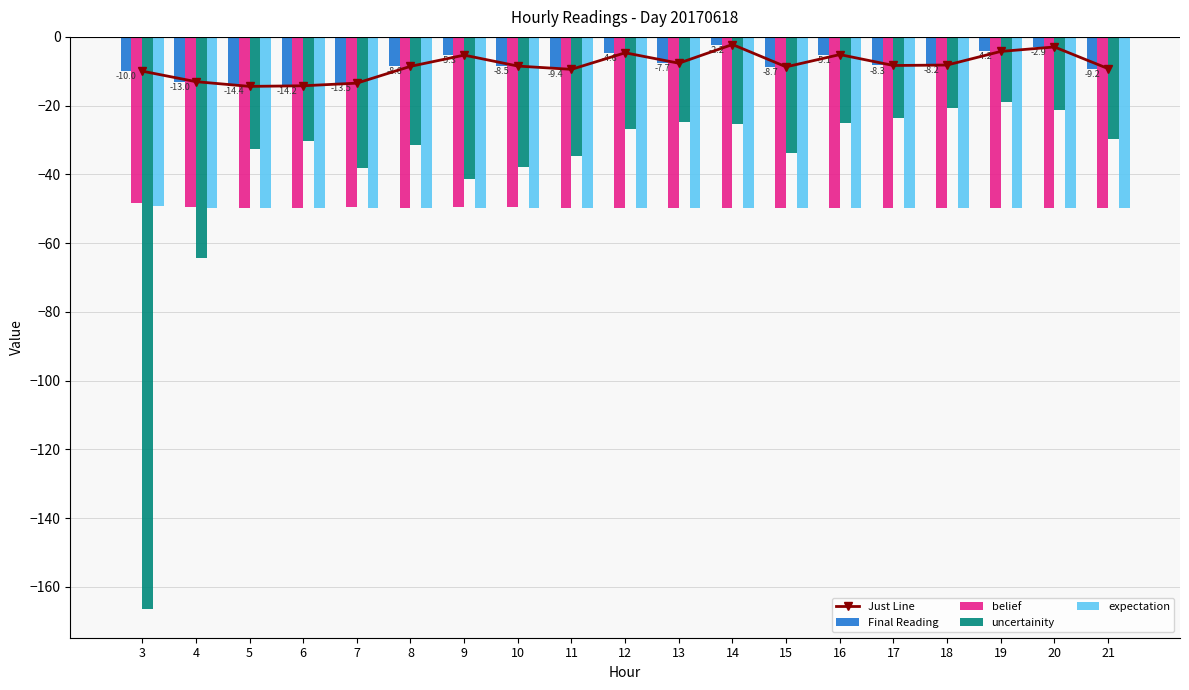

Reading left to right, what are all the values shown in this chart?

Just Line: 3=-10.0	4=-13.0	5=-14.4	6=-14.2	7=-13.5	8=-8.6	9=-5.3	10=-8.5	11=-9.4	12=-4.6	13=-7.7	14=-2.2	15=-8.7	16=-5.1	17=-8.3	18=-8.2	19=-4.2	20=-2.9	21=-9.2
Final Reading: 3=-10.0	4=-13.0	5=-14.4	6=-14.2	7=-13.5	8=-8.6	9=-5.3	10=-8.5	11=-9.4	12=-4.6	13=-7.7	14=-2.2	15=-8.7	16=-5.1	17=-8.3	18=-8.2	19=-4.2	20=-2.9	21=-9.2
belief: 3=-48.3	4=-49.4	5=-49.7	6=-49.7	7=-49.6	8=-49.7	9=-49.6	10=-49.6	11=-49.7	12=-49.7	13=-49.8	14=-49.7	15=-49.7	16=-49.7	17=-49.8	18=-49.8	19=-49.8	20=-49.8	21=-49.7
uncertainity: 3=-166.5	4=-64.2	5=-32.6	6=-30.4	7=-38.1	8=-31.4	9=-41.3	10=-38.0	11=-34.7	12=-26.9	13=-24.6	14=-25.2	15=-33.8	16=-25.1	17=-23.6	18=-20.7	19=-18.9	20=-21.3	21=-29.8
expectation: 3=-49.2	4=-49.7	5=-49.8	6=-49.8	7=-49.8	8=-49.8	9=-49.8	10=-49.8	11=-49.8	12=-49.9	13=-49.9	14=-49.9	15=-49.8	16=-49.9	17=-49.9	18=-49.9	19=-49.9	20=-49.9	21=-49.9